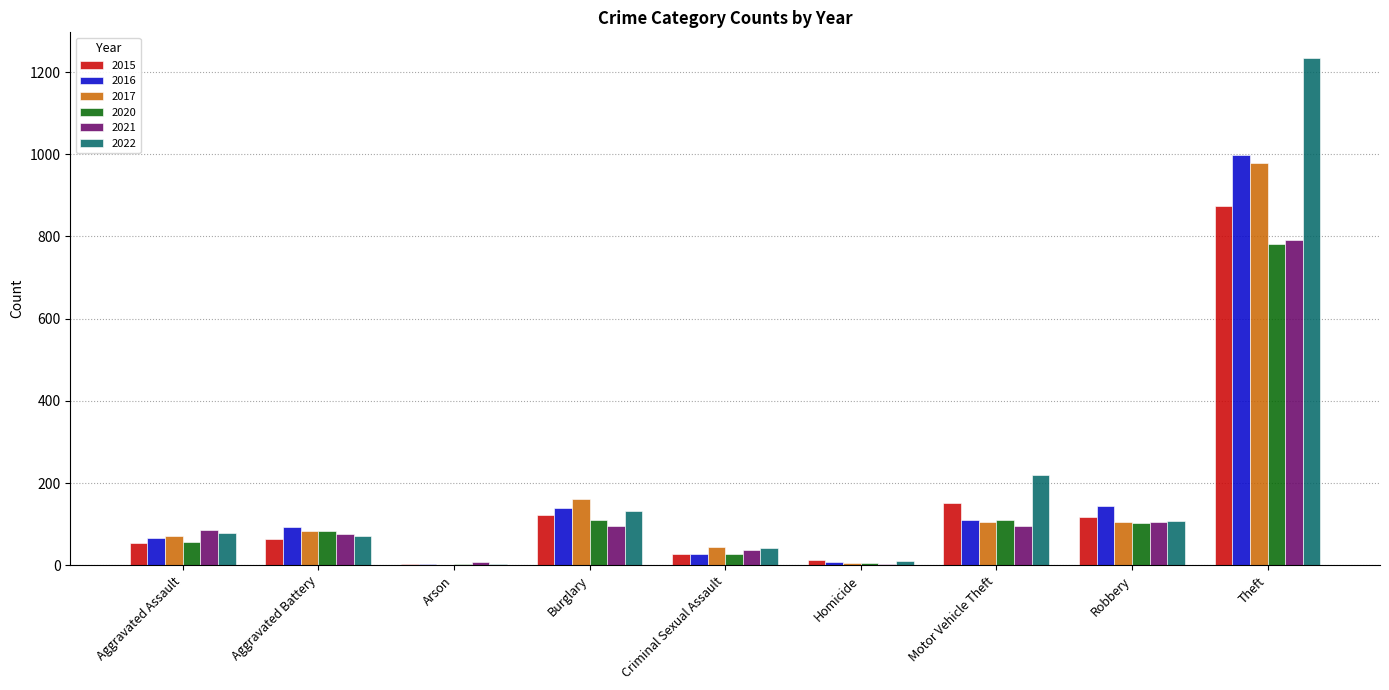

What is the spread (max minus min) of values at Motor Vehicle Theft?

123